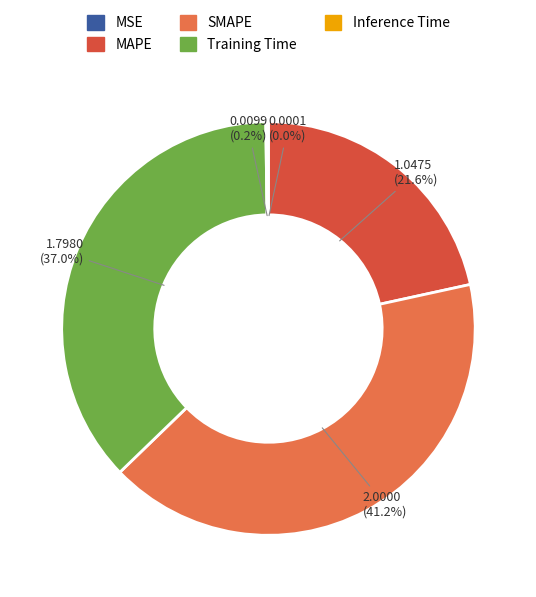

To the nearest percent, what portion does SMAPE represent?

41%